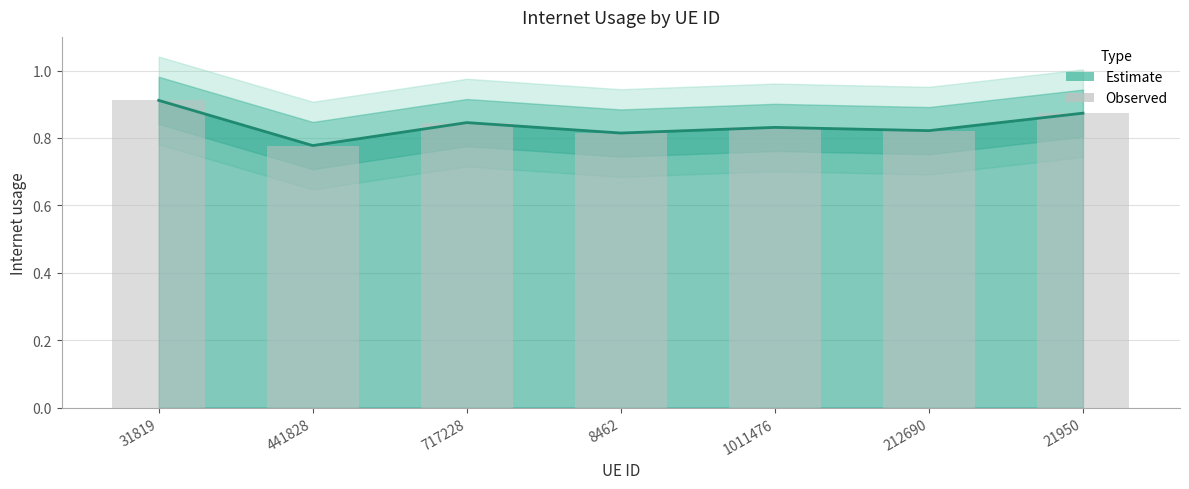

What is the difference between the maximum and minimum values?

0.1